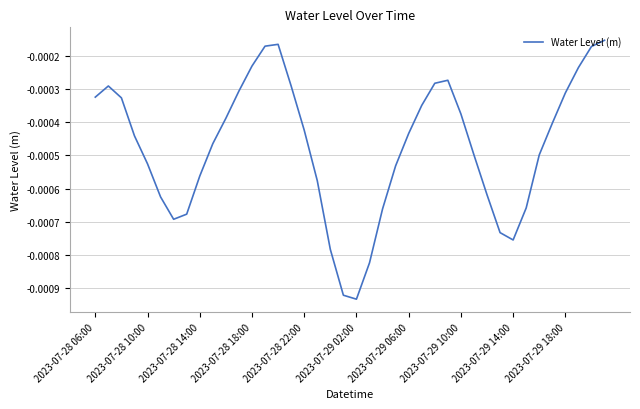

Between 2023-07-28 22:00 and 2023-07-28 14:00, which is larger?

2023-07-28 22:00